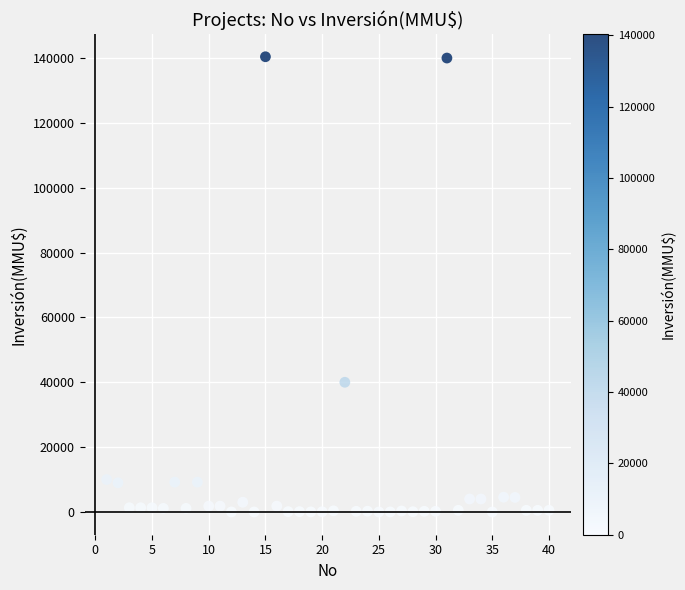

What is the range of X values (max minus min)?

39